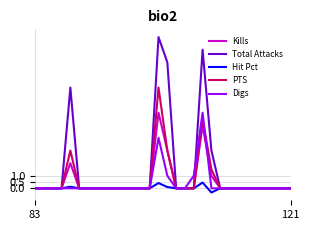

Which series has the largest range (max minus min)?

Total Attacks